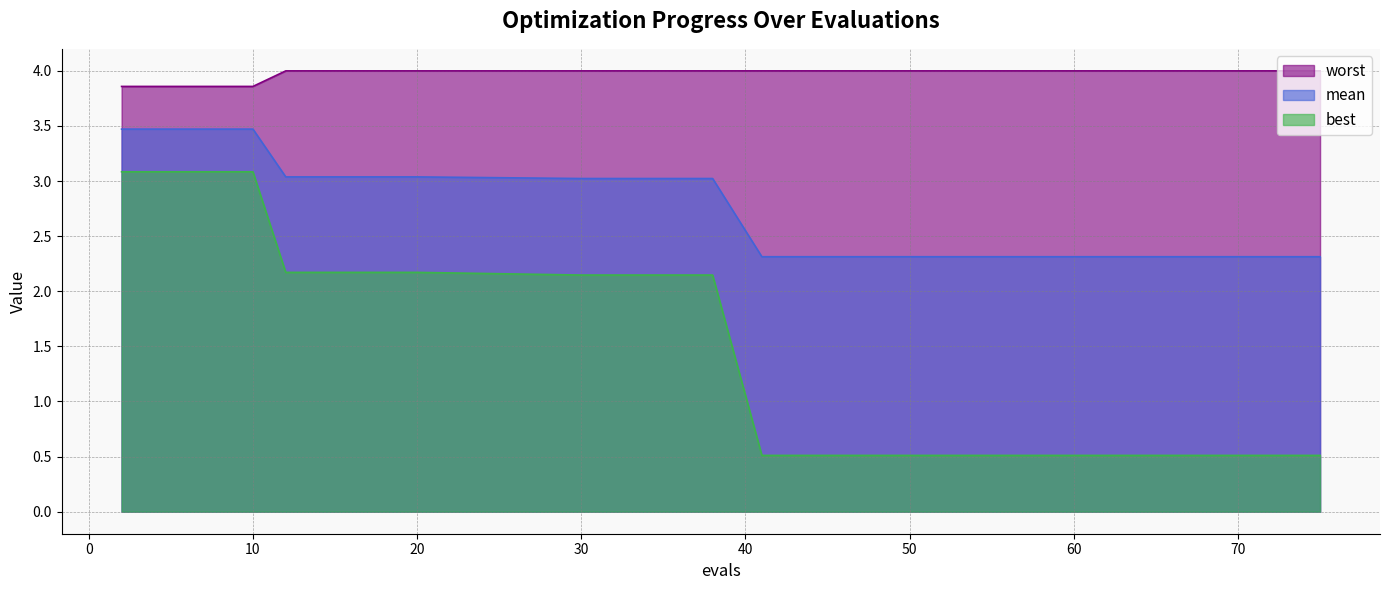

Is the value of best at 41 greater than the value of worst at 4?

No